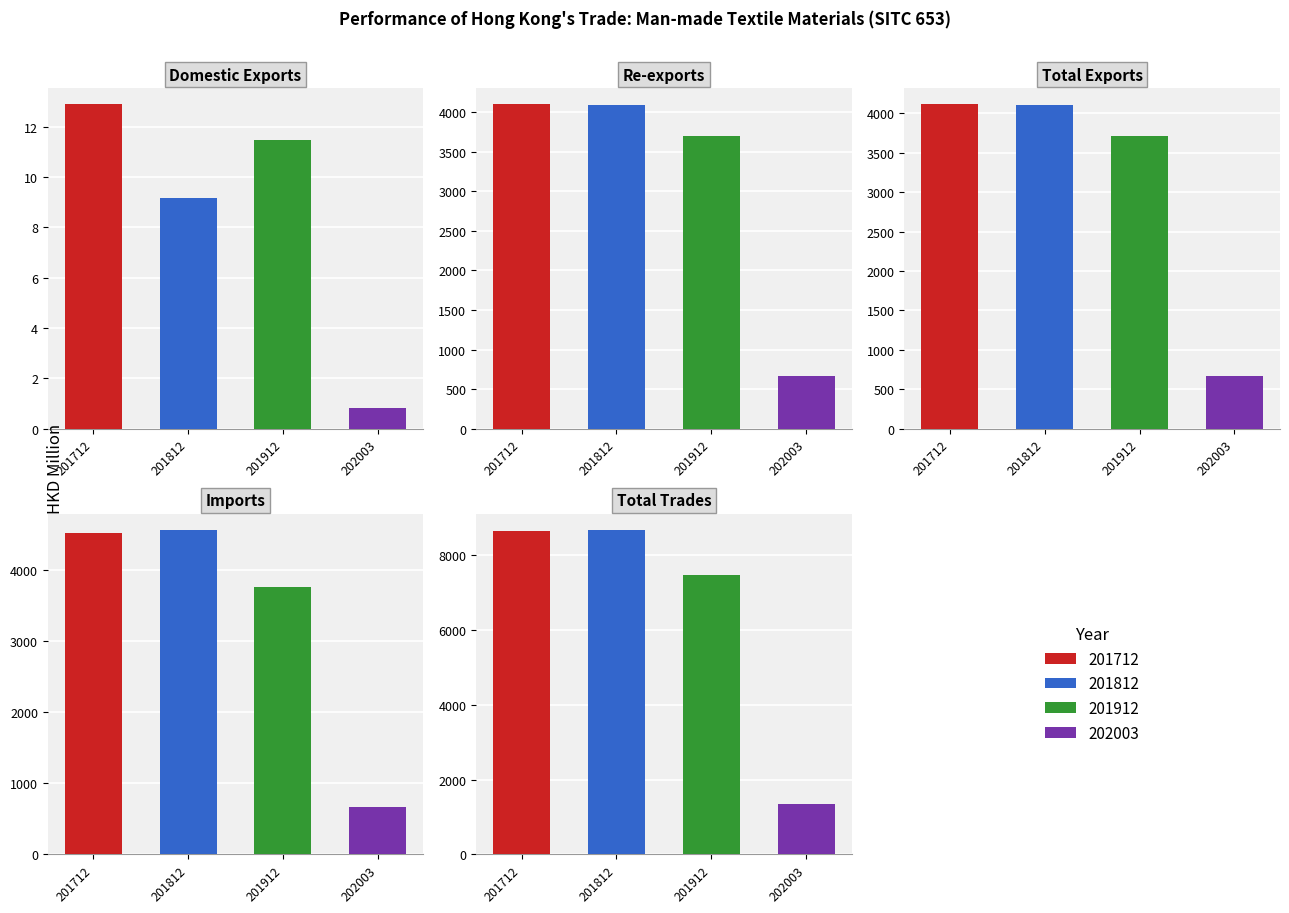

At how many categories does at least one series exceed 7077?

1